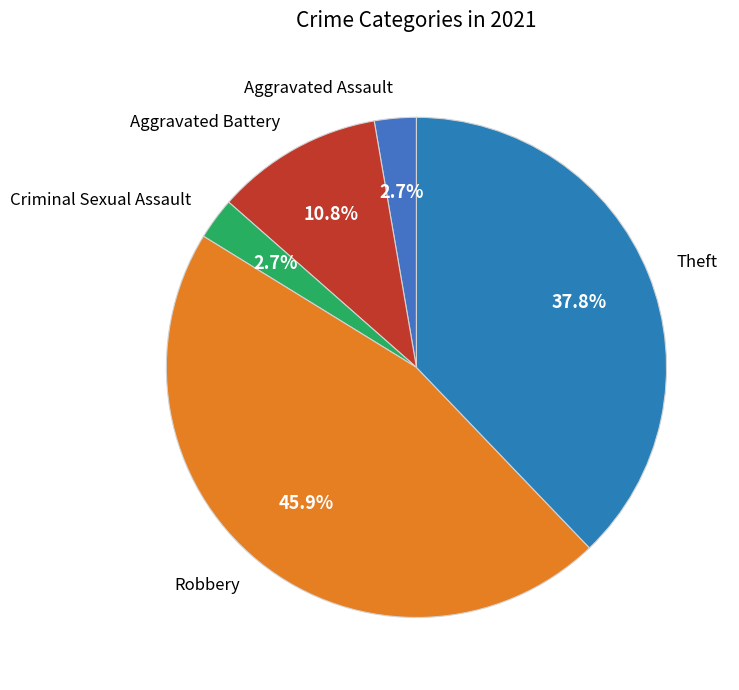

To the nearest percent, what percentage of the pie is Robbery?

46%